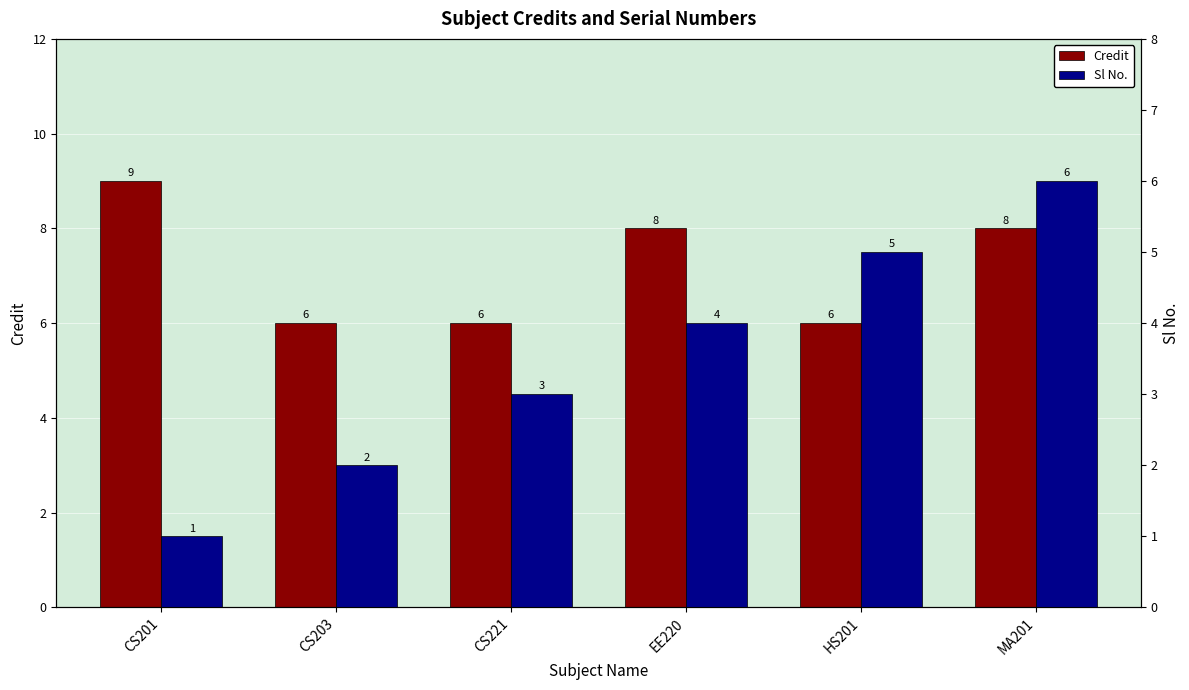

At which category does the chart reach its peak across all series?

CS201